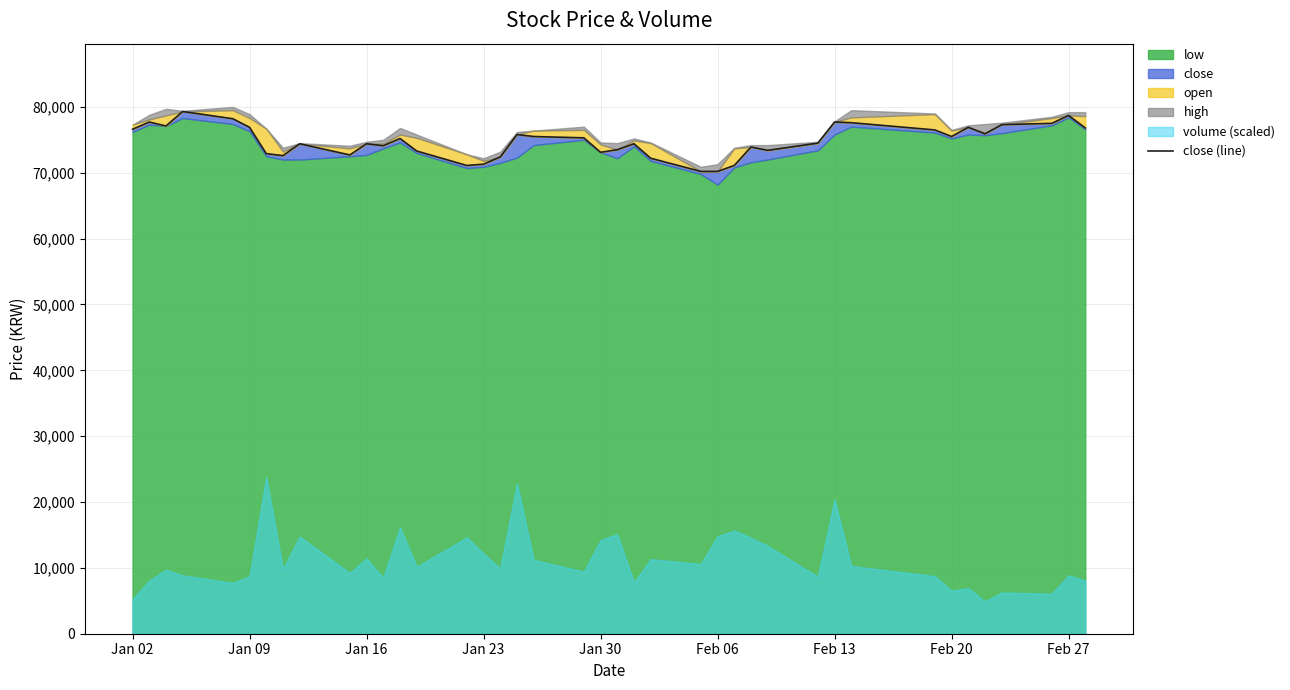

Count the number of values greater than 75200.

19